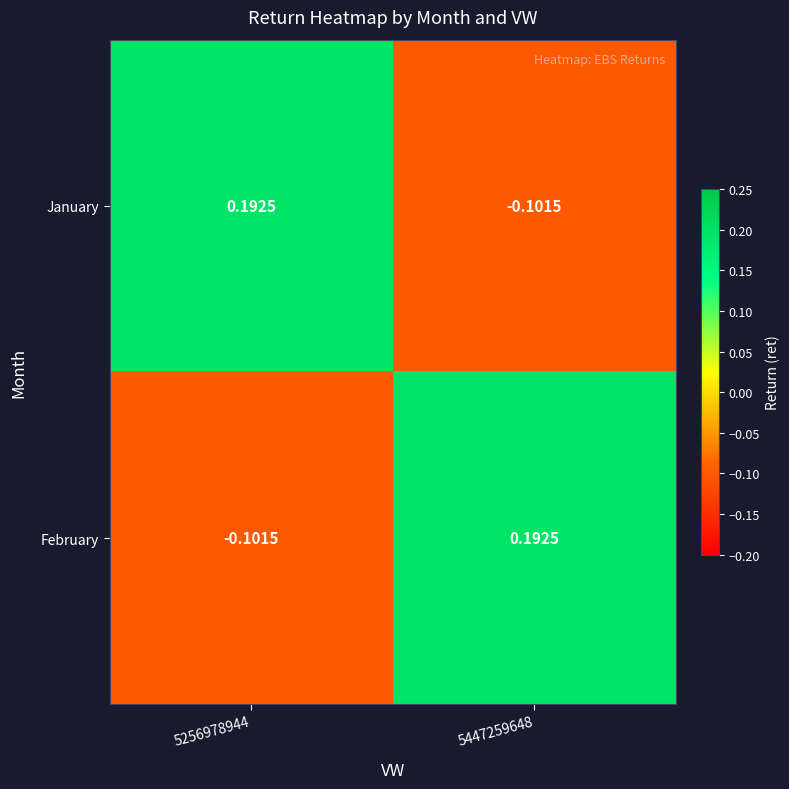

Rank the series at 5256978944 from highest to lowest value.

January, February